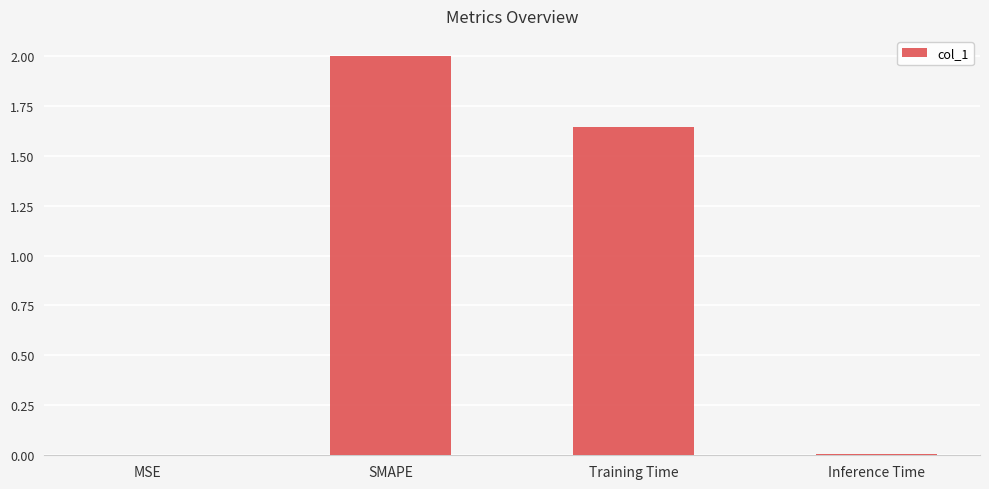

Which category has the highest value across all series?

SMAPE